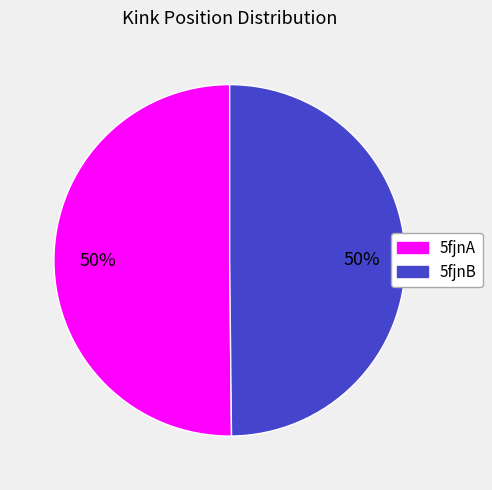

To the nearest percent, what is the combined percentage of 5fjnA and 5fjnB?

100%